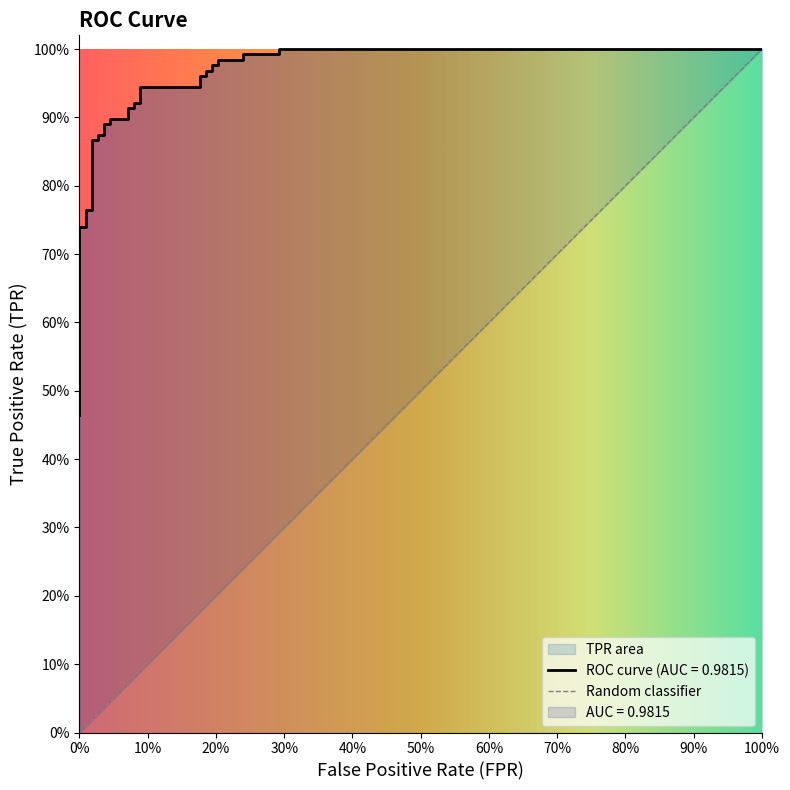

Which label corresponds to the smallest value in the chart?

fpr